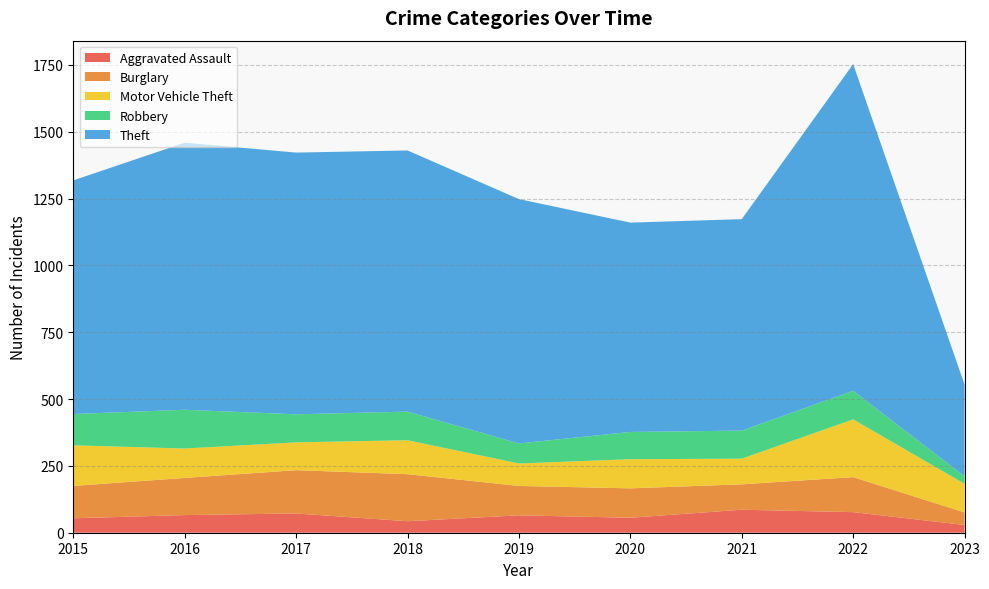

Reading left to right, extract all data points from this chart.

Aggravated Assault: 2015=54	2016=66	2017=72	2018=43	2019=65	2020=56	2021=86	2022=77	2023=29
Burglary: 2015=121	2016=139	2017=162	2018=176	2019=110	2020=110	2021=95	2022=131	2023=47
Motor Vehicle Theft: 2015=152	2016=110	2017=104	2018=127	2019=84	2020=109	2021=96	2022=216	2023=107
Robbery: 2015=117	2016=145	2017=105	2018=107	2019=75	2020=102	2021=105	2022=107	2023=28
Theft: 2015=874	2016=999	2017=979	2018=977	2019=914	2020=783	2021=791	2022=1222	2023=343